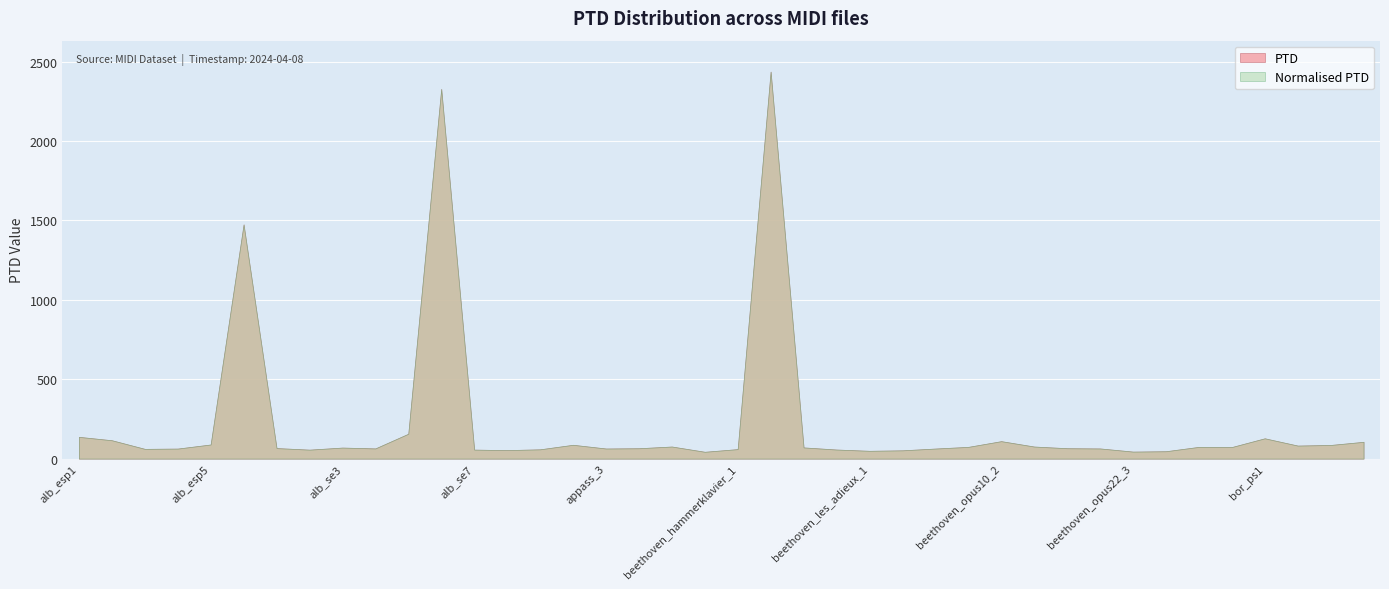

Which has a higher value, appass_3.mid or alb_se5.mid?

alb_se5.mid